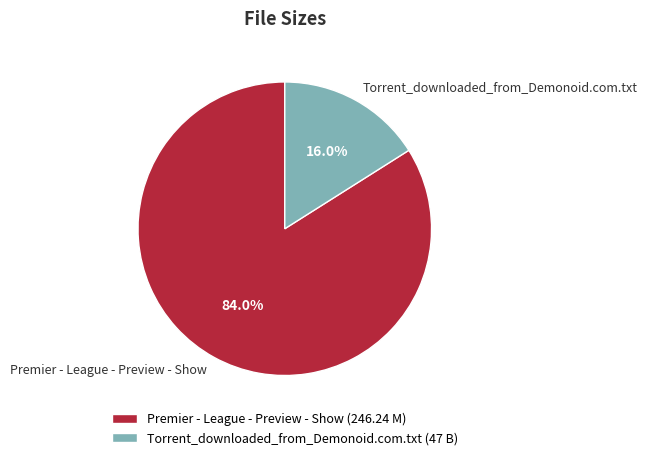

Which category accounts for the majority?

Premier - League - Preview - Show